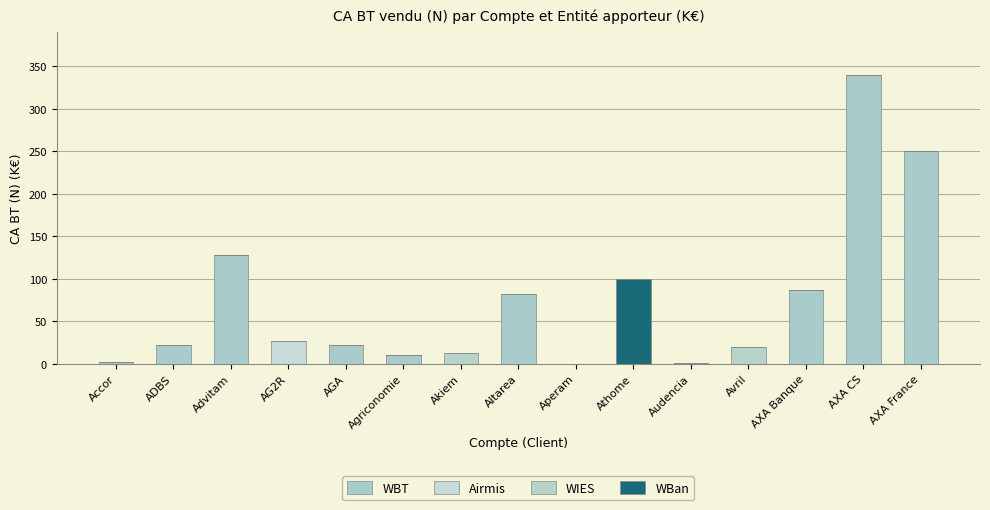

Which series has the largest total across all categories?

WBT